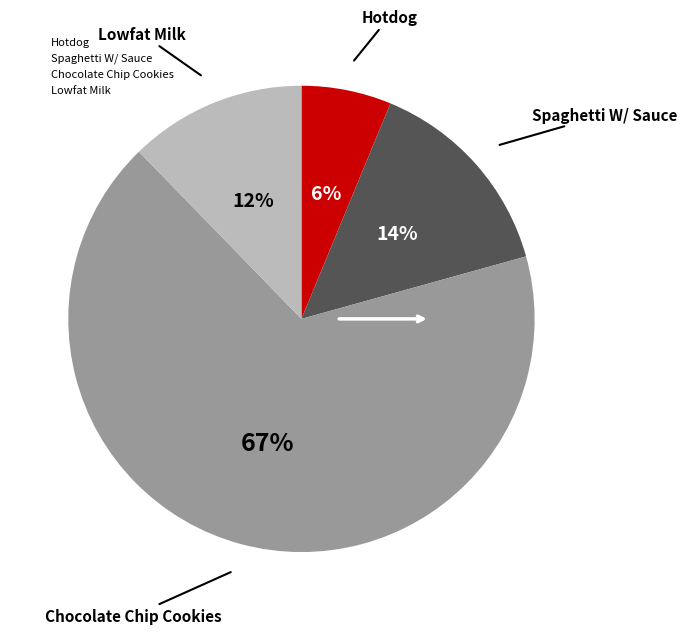

Do Spaghetti W/ Sauce and Lowfat Milk together represent more than half of the pie?

No